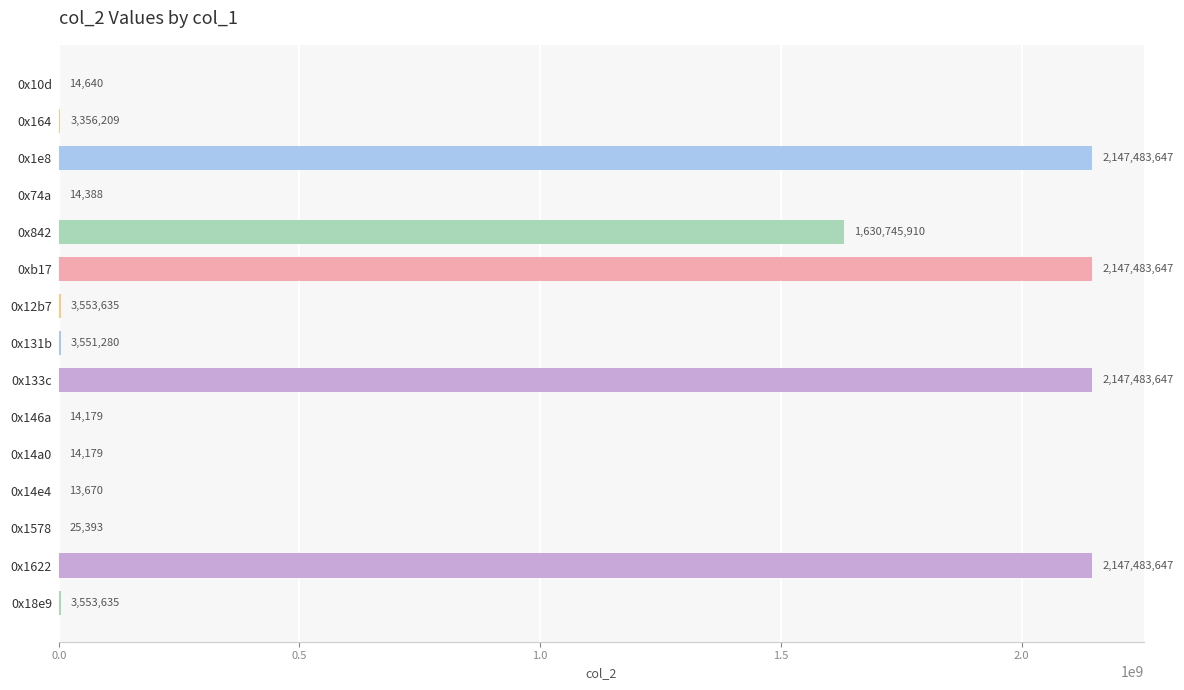

Does the chart contain stacked bars?

No